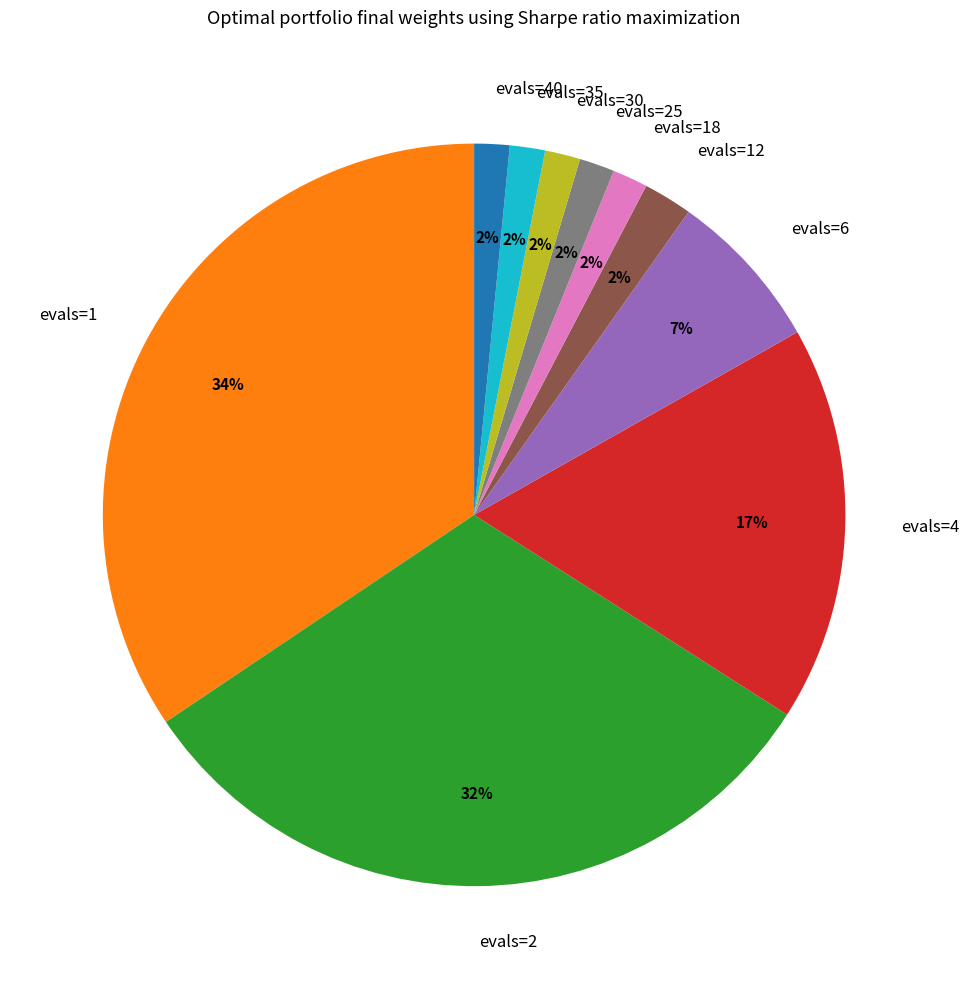

What percentage is the evals=40 slice, to the nearest percent?

2%